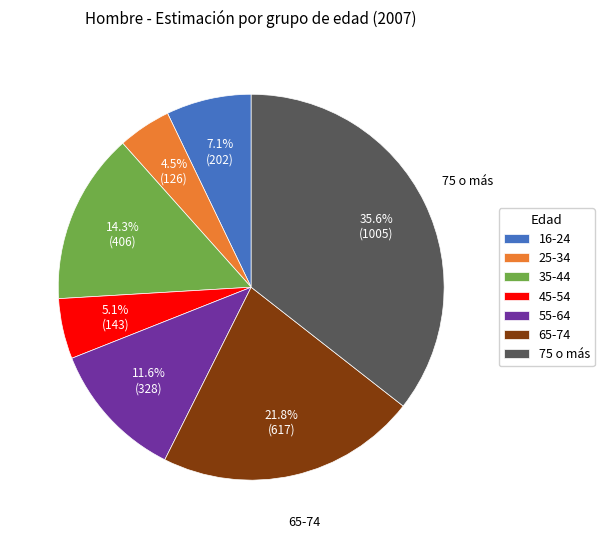

How many slices are in this pie chart?

7